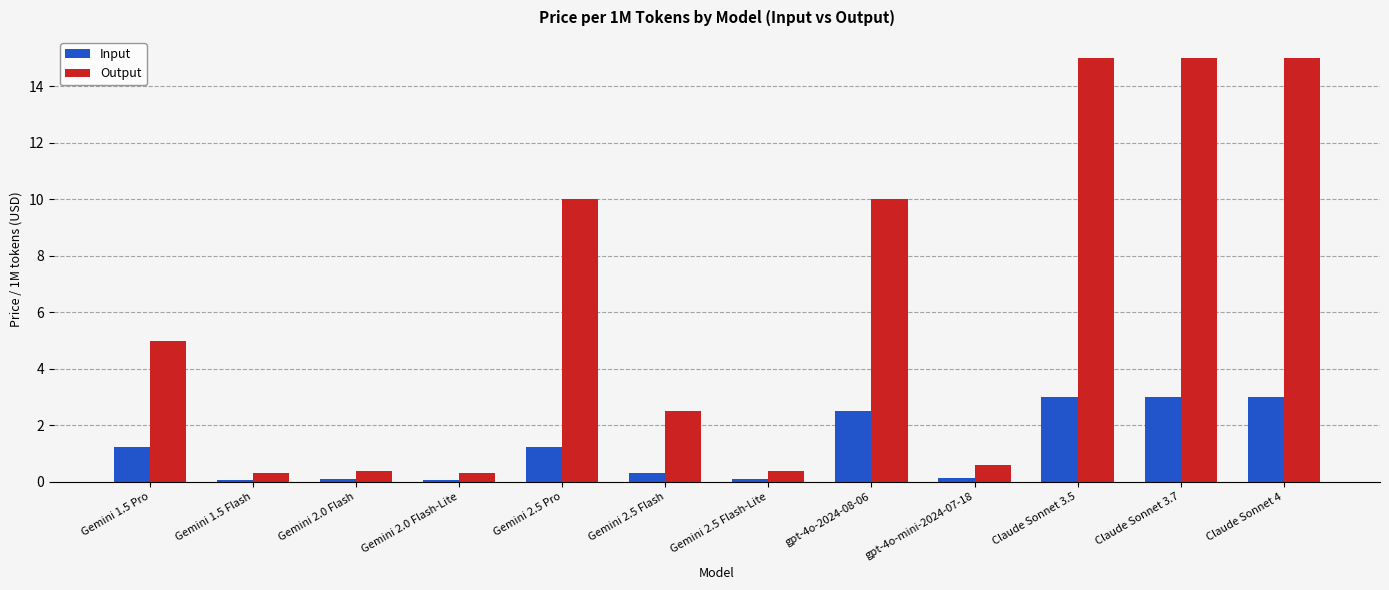

Rank the series by their maximum value, from lowest to highest.

Input, Output